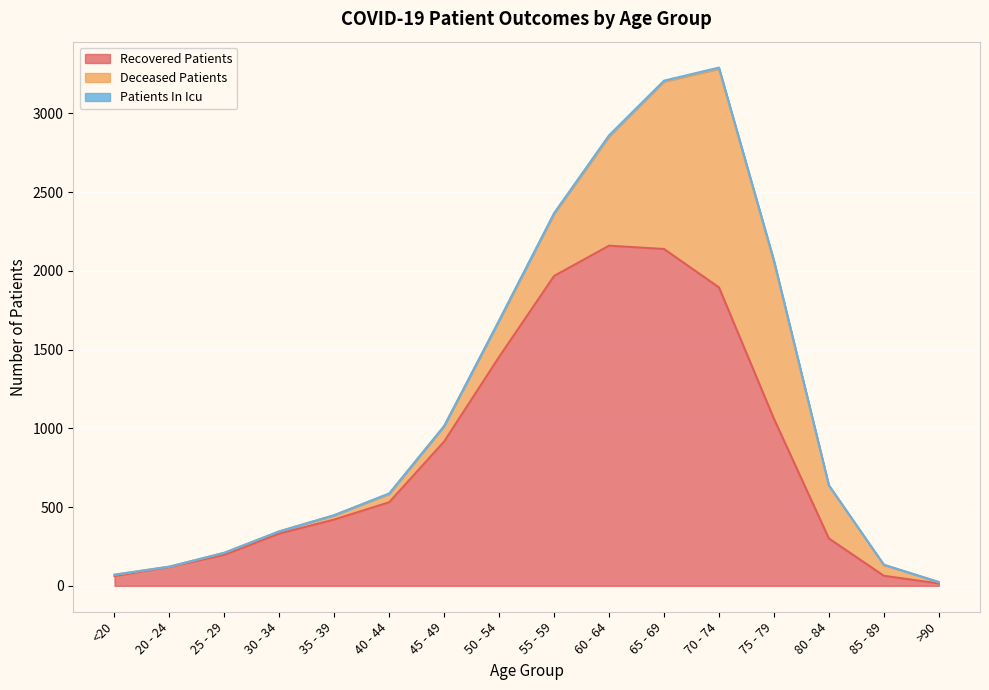

Where do recovered_patients and deceased_patients first cross each other?

75 - 79 and 80 - 84